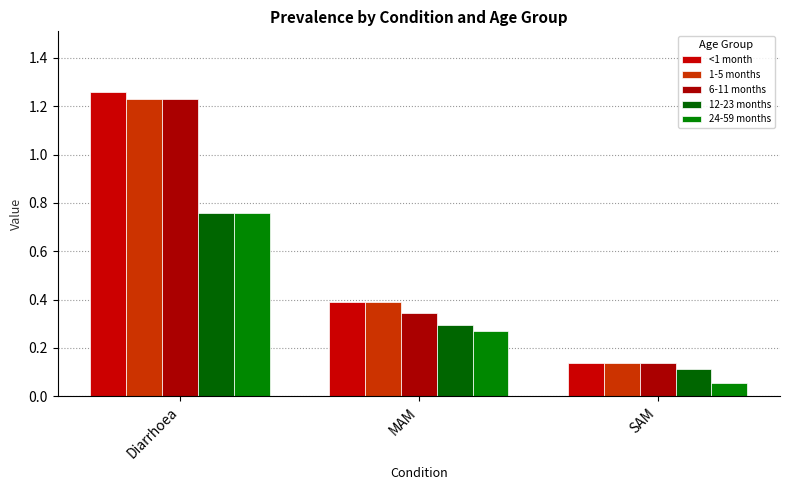

What is the sum of all <1 month values?

1.8